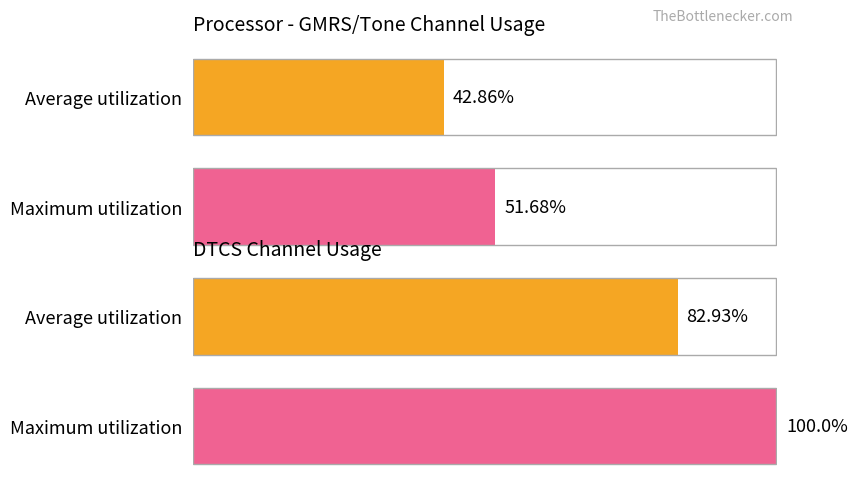

How many bars are there in each group?

2